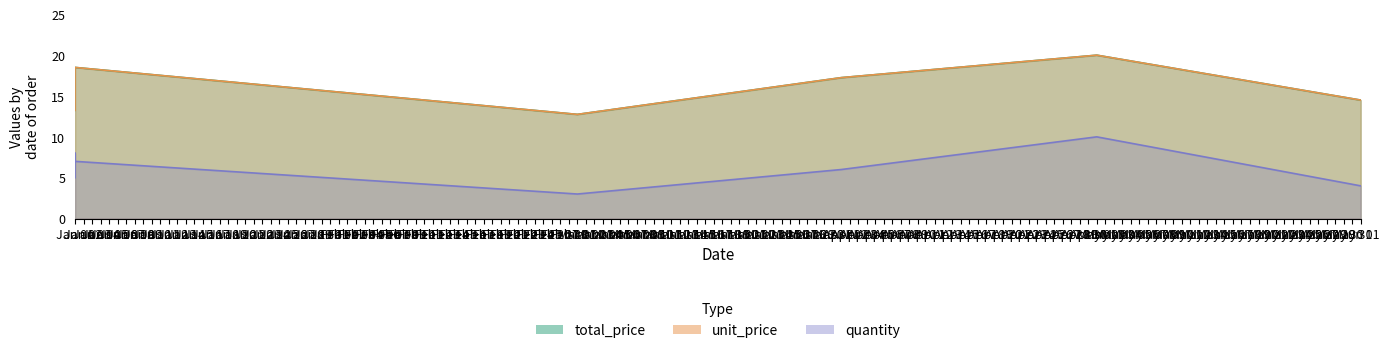

What is the difference between the second highest and second lowest values in the total_price series?

5.2